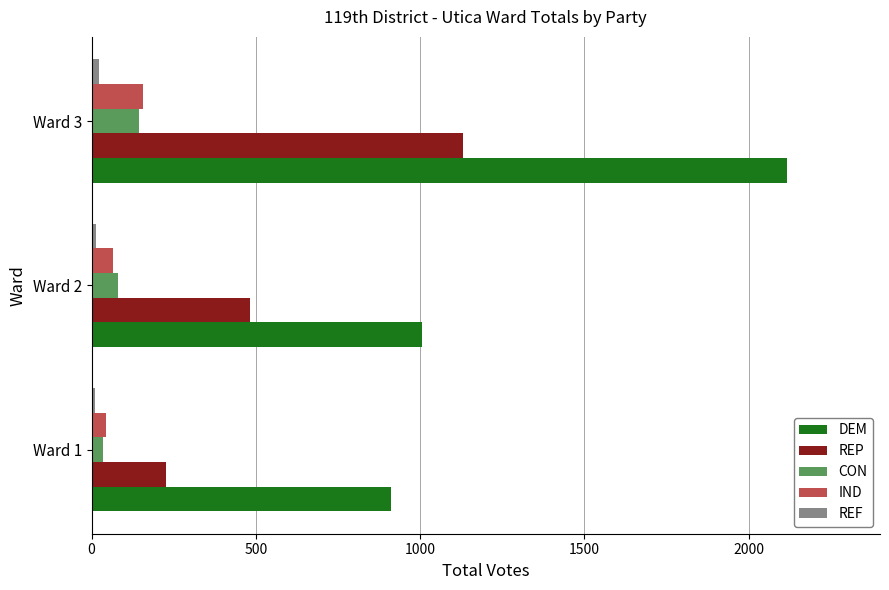

Which series has the largest range (max minus min)?

DEM